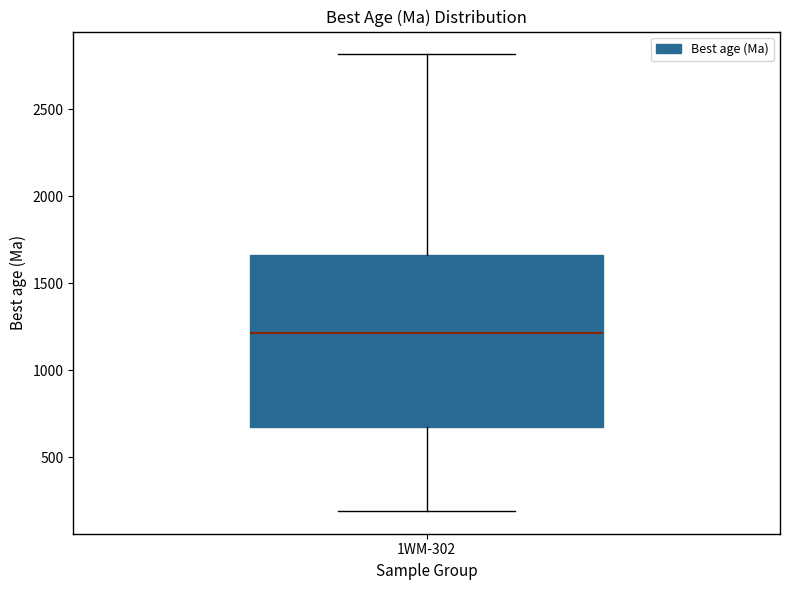

Where does the upper whisker of the box for 1WM-302 end on the y-axis? The values are not printed on the chart, so give them approximately, as read against the axis.

2800